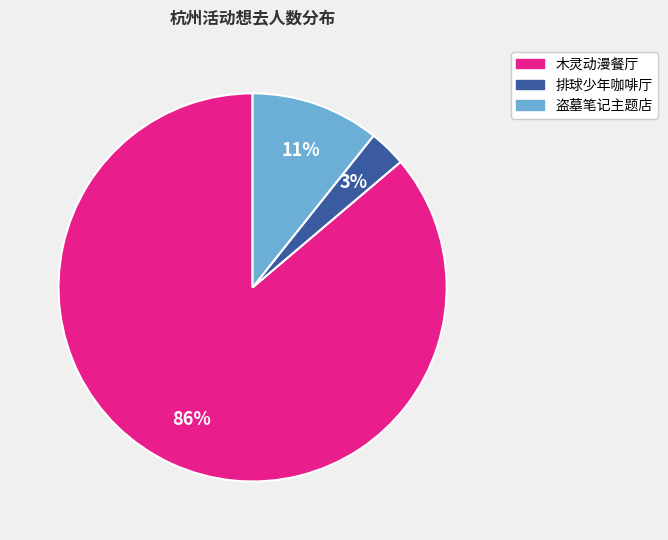

Does any single category account for the majority?

Yes